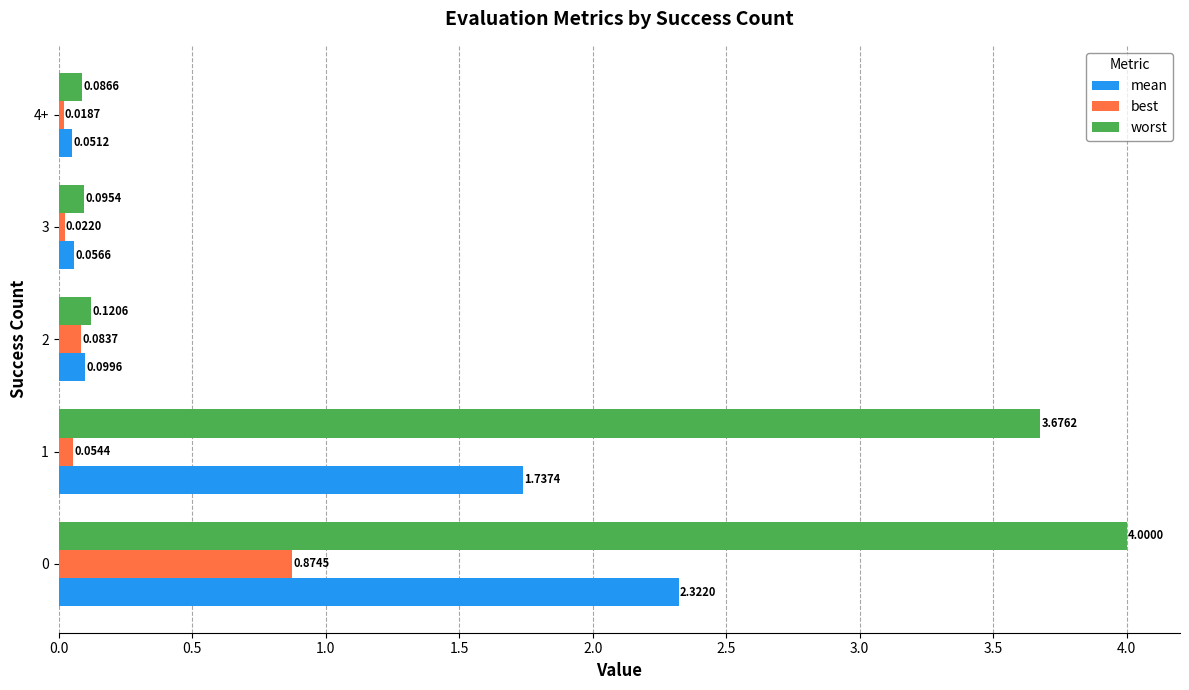

What is the sum of all mean values?

4.3